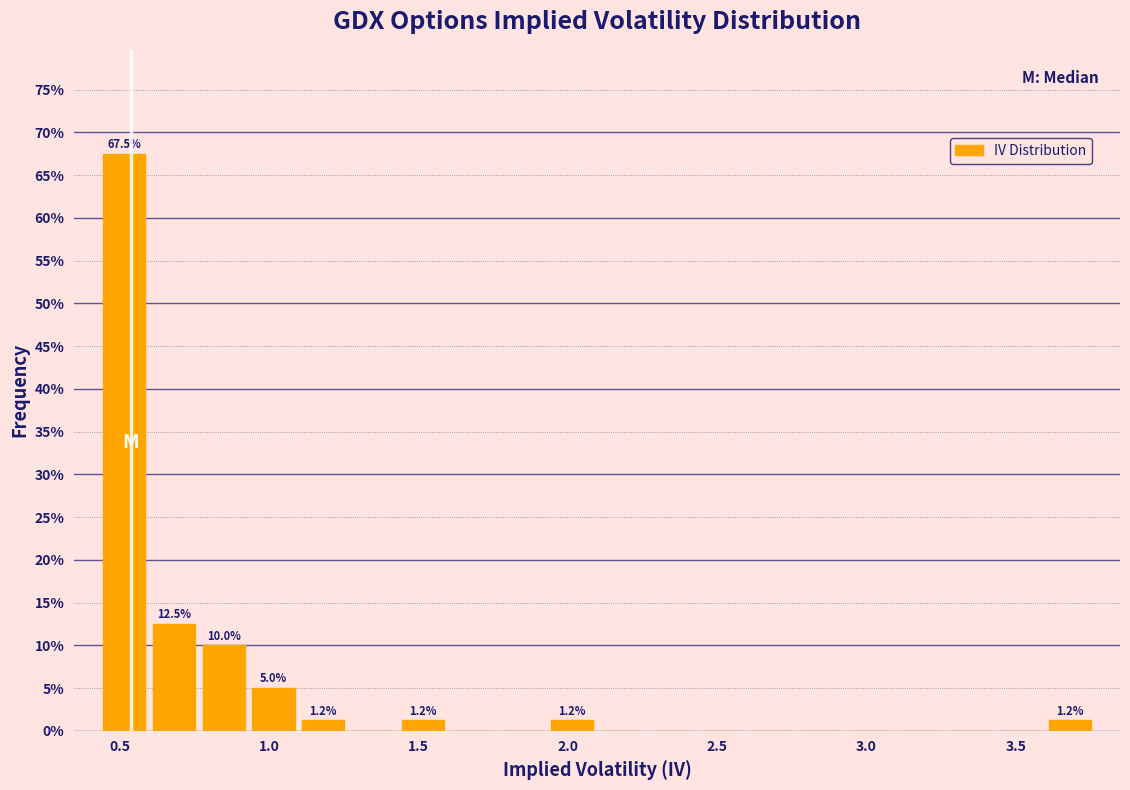

Around what value on the x-axis is the tallest bar? Give the approximate position of its centre, as read against the axis.

0.50